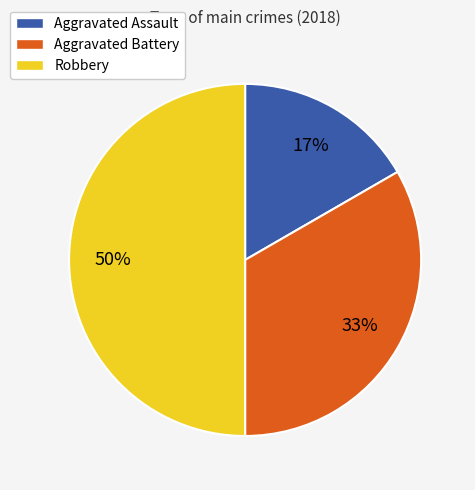

Which slice is the largest?

Robbery